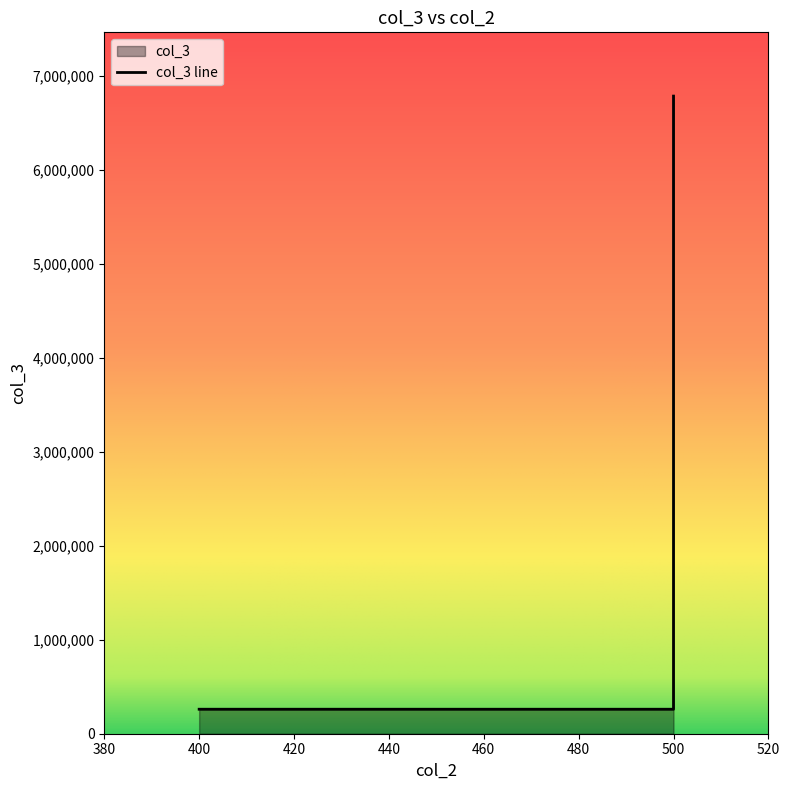

At which category does the chart reach its peak across all series?

500.0